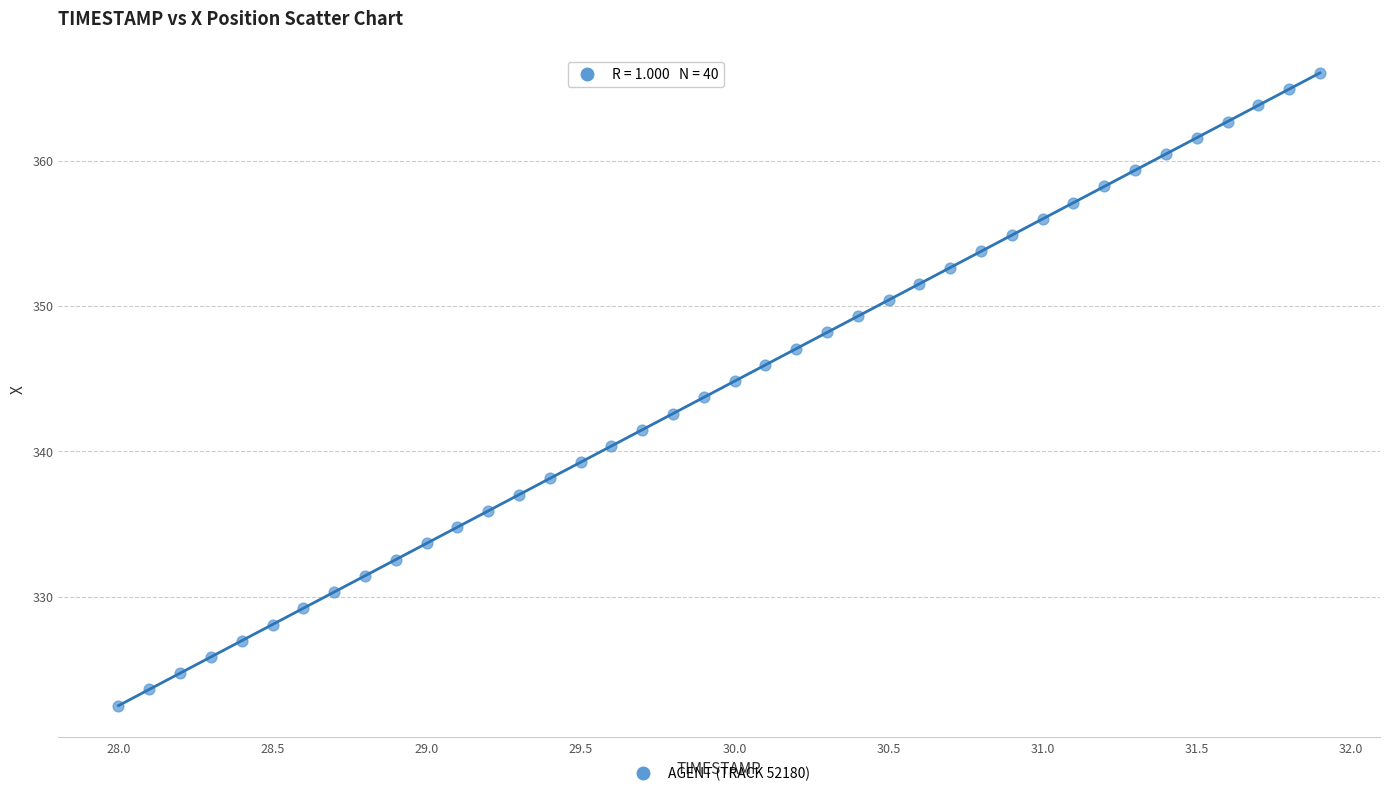

What is the range of X values (max minus min)?

3.9